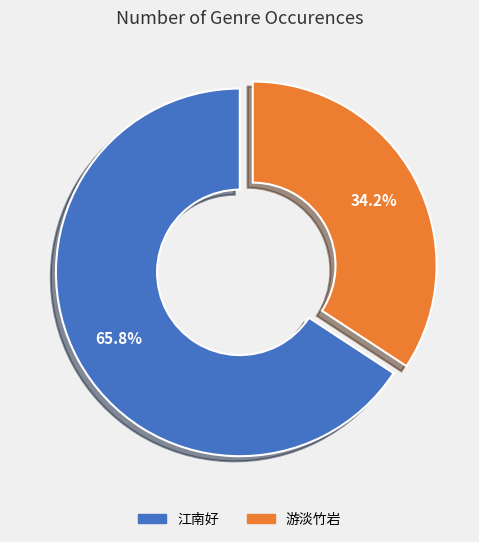

Which slice is the smallest?

游淡竹岩